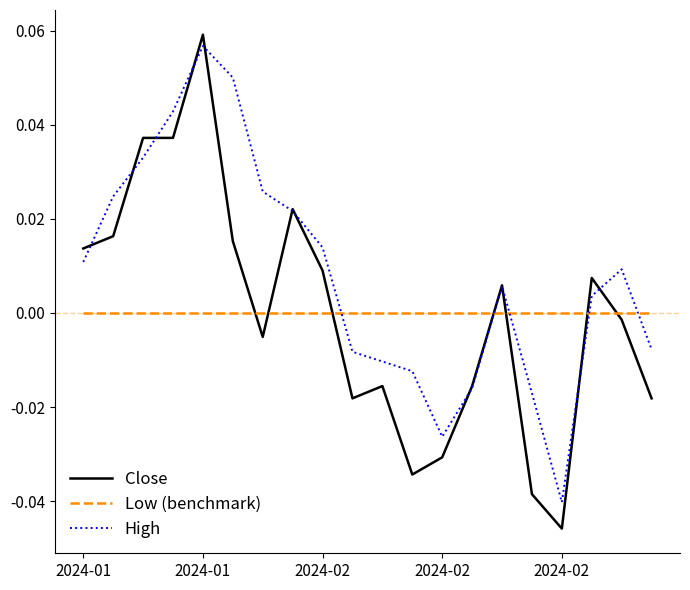

How many times do Low (benchmark) and Close cross each other?

7